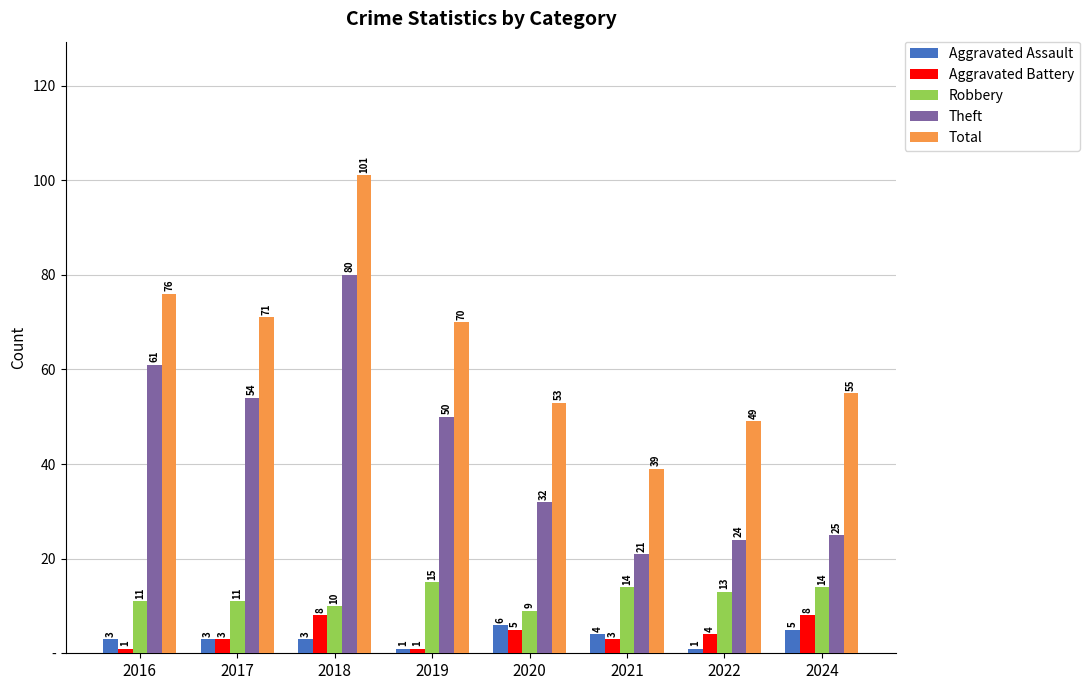

What are all the series names shown in the legend?

Aggravated Assault, Aggravated Battery, Robbery, Theft, Total